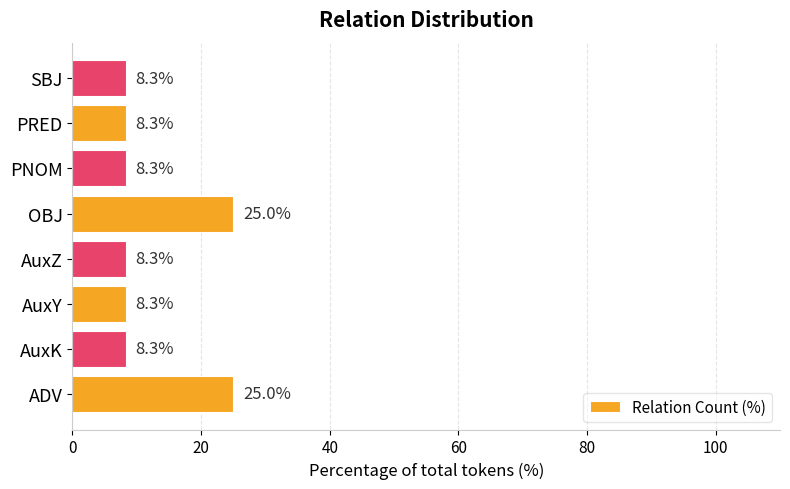

What is the difference between the second highest and second lowest values?

16.7